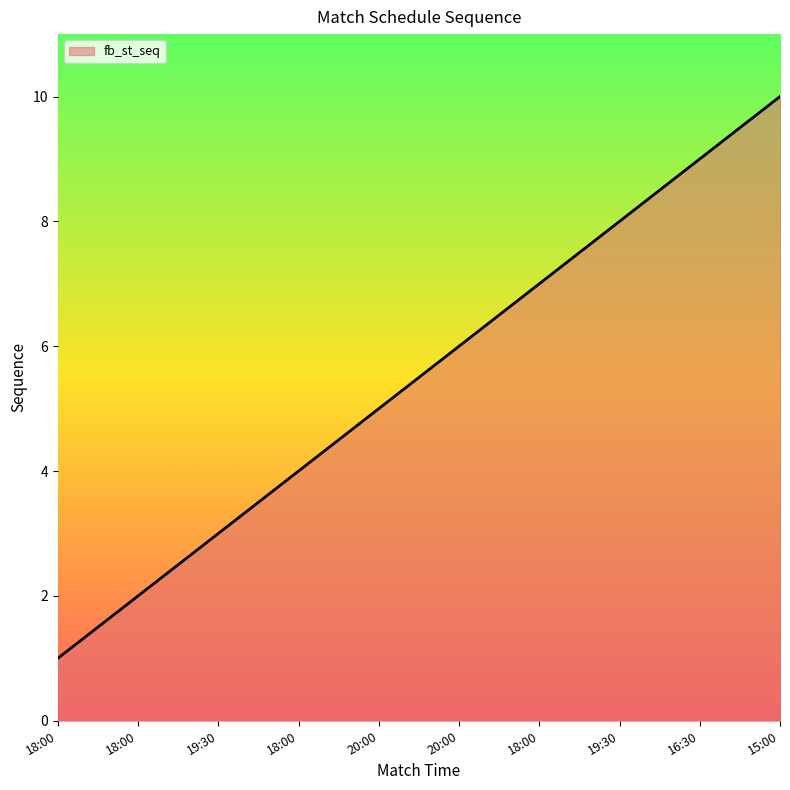

True or false: the data shows 4 at 19:30.

False